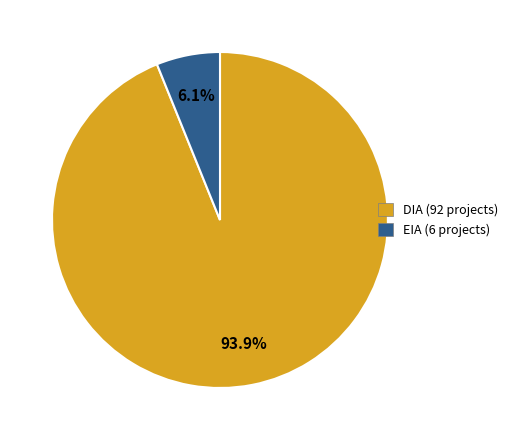

To the nearest percent, what is the difference between the EIA and DIA slice percentages?

88%